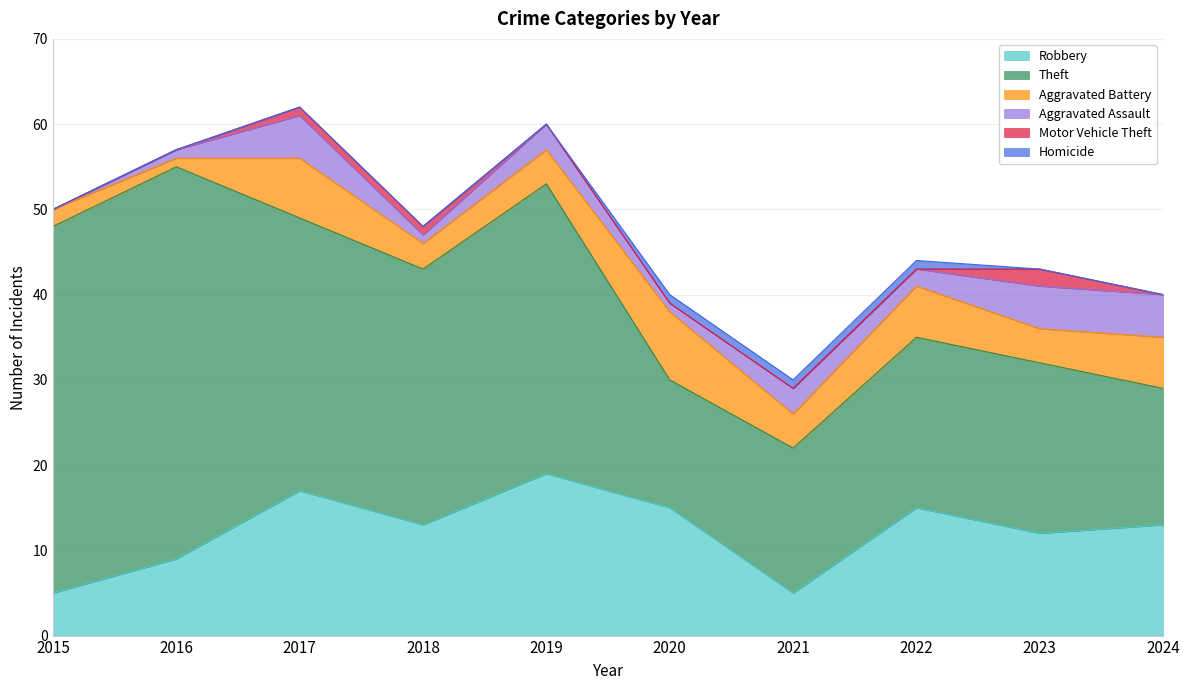

How many intersections are there between Aggravated Assault and Aggravated Battery?

2